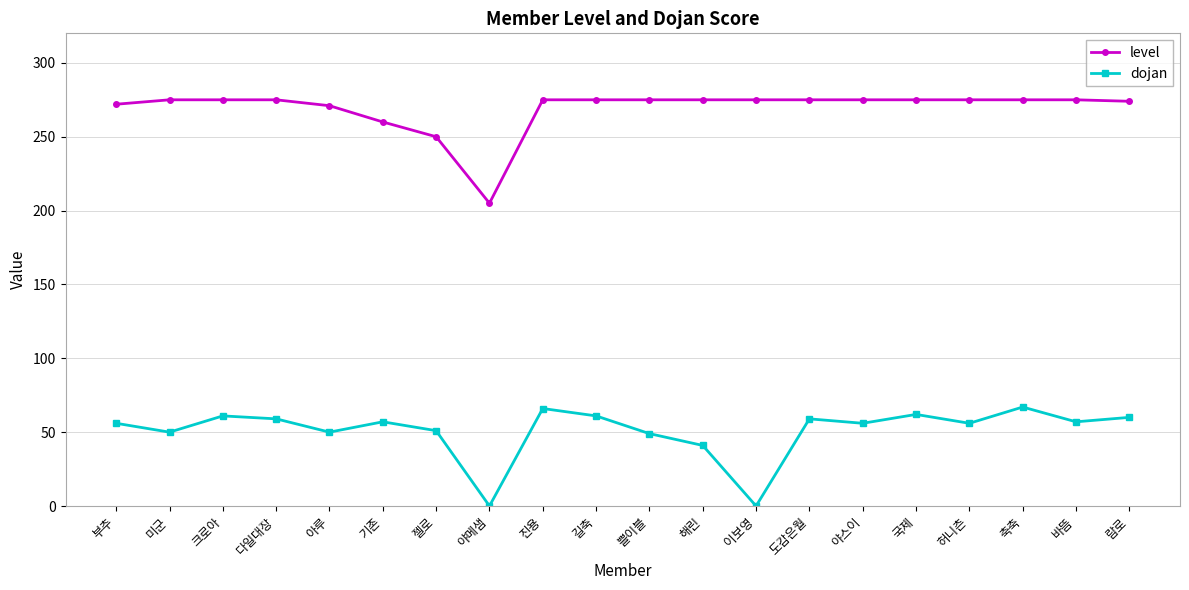

The value of dojan at 이보영 is -36. True or false?

False